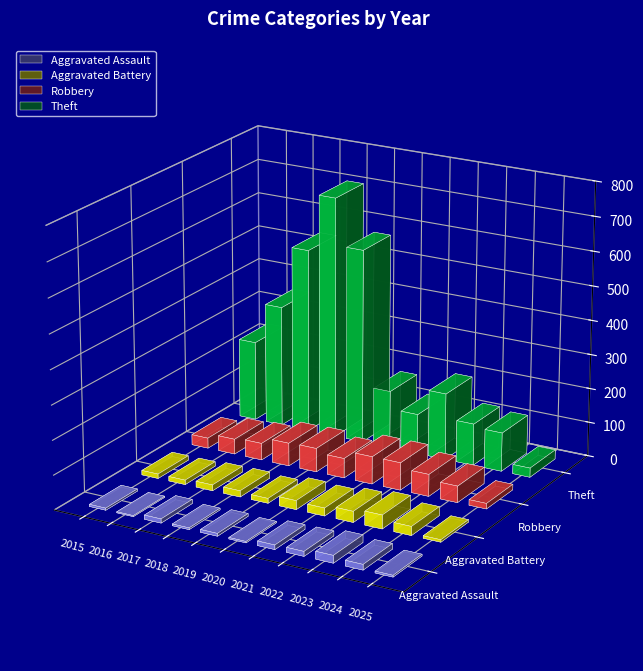

At which category does the chart reach its minimum across all series?

2016